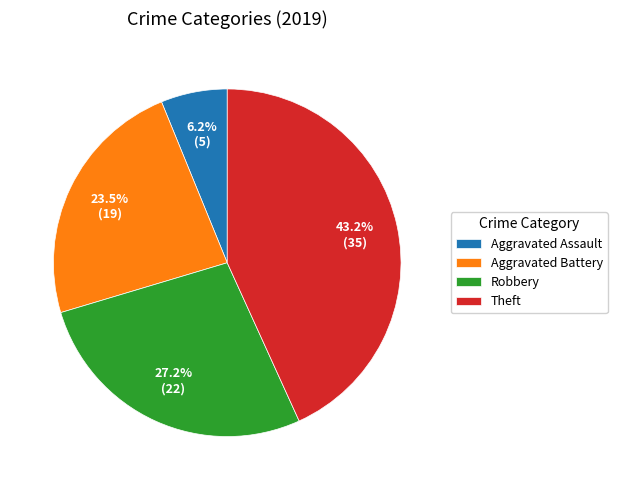

How many segments does this pie chart have?

4